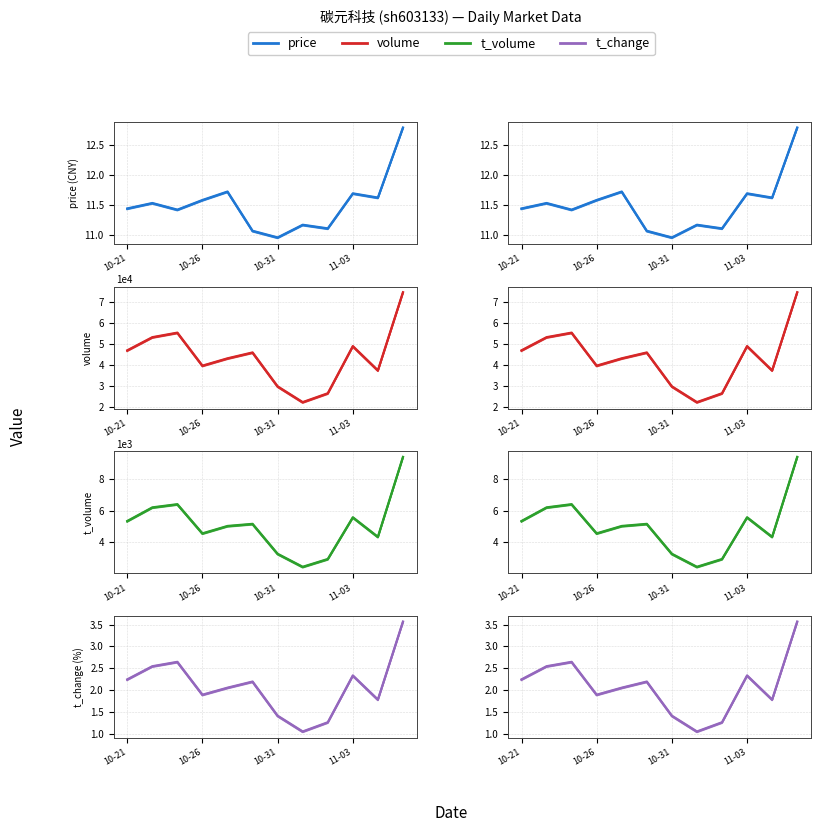

At which label does t_change first exceed 2?

10-21